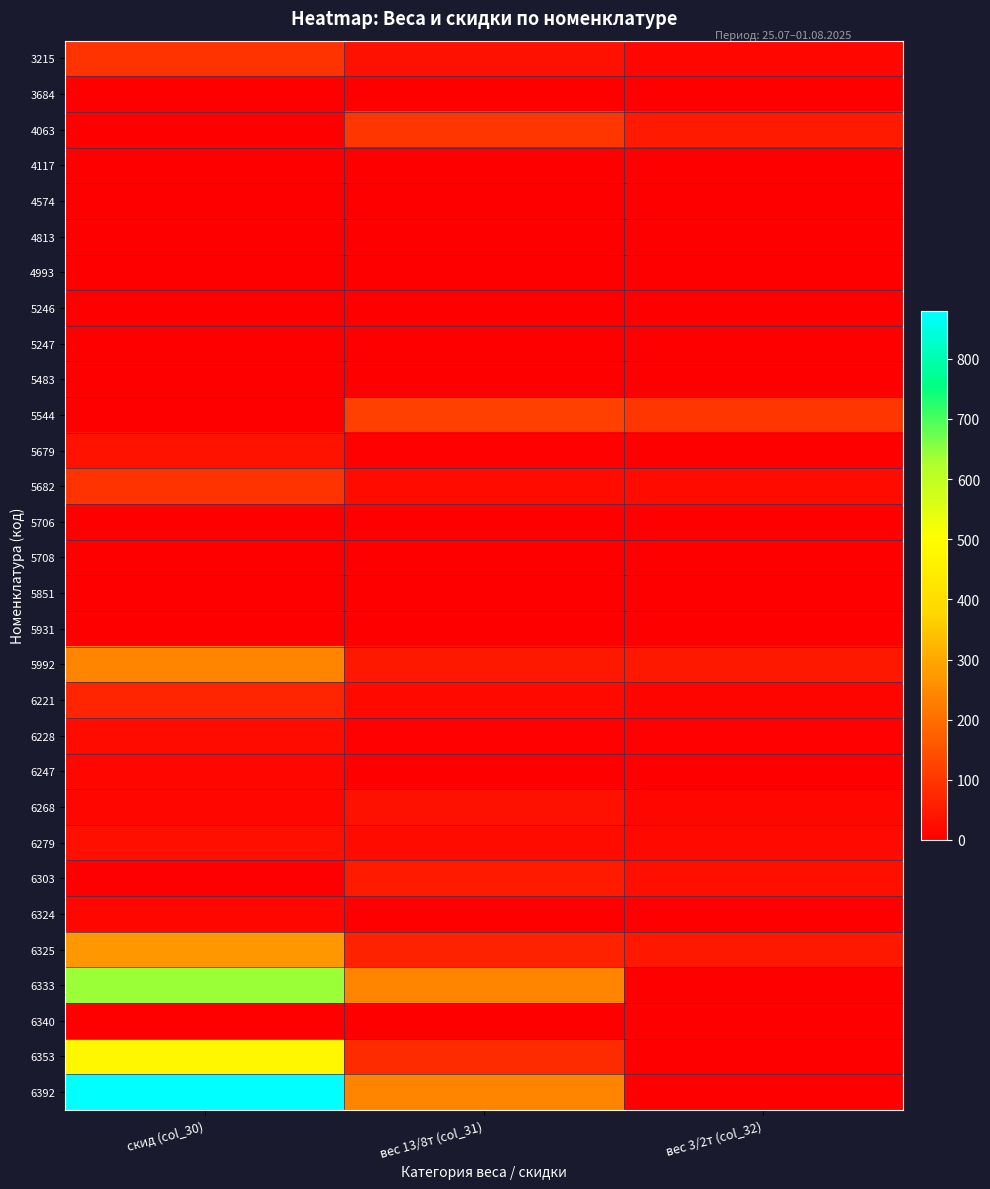

Rank the series by their maximum value, from lowest to highest.

3684, 4117, 4574, 4813, 4993, 5246, 5247, 5483, 5706, 5708, 5851, 5931, 6340, 6247, 6324, 6228, 6279, 6268, 5679, 6303, 6221, 3215, 5682, 4063, 5544, 5992, 6325, 6353, 6333, 6392